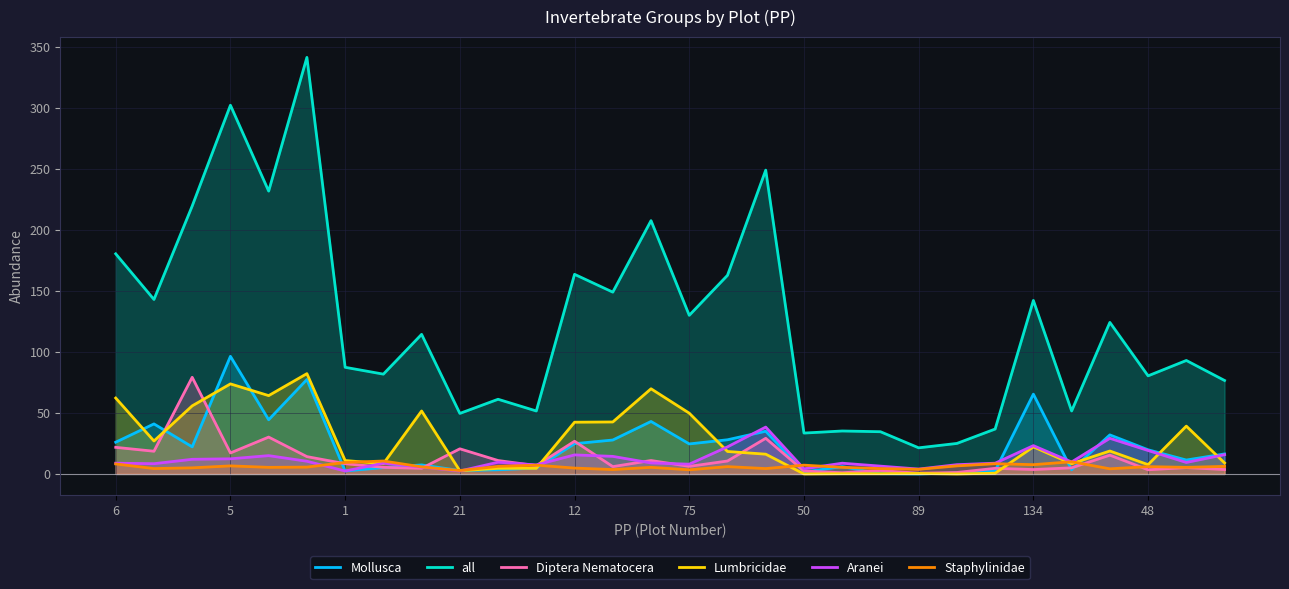

What is the total value across all series at 11?

82.4